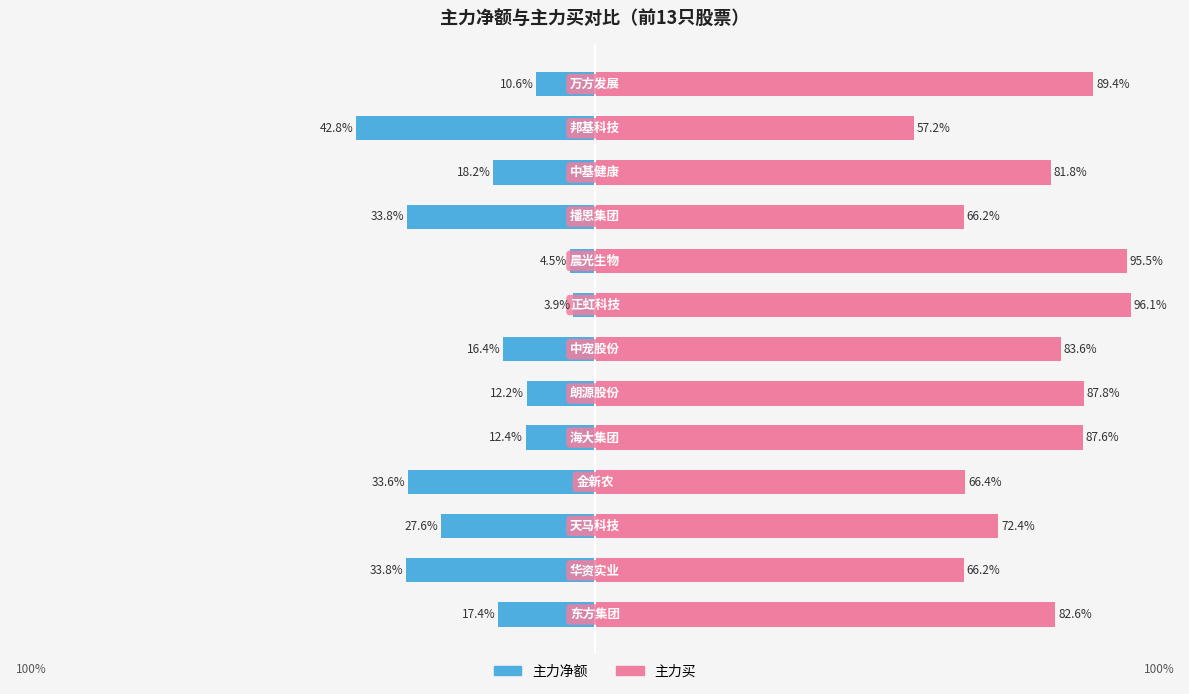

Reading left to right, transcribe all the data shown in this chart.

主力净额: 0=-17.4	1=-33.8	2=-27.6	3=-33.6	4=-12.4	5=-12.2	6=-16.4	7=-3.9	8=-4.5	9=-33.8	10=-18.2	11=-42.8	12=-10.6
主力买: 0=82.6	1=66.2	2=72.4	3=66.4	4=87.6	5=87.8	6=83.6	7=96.1	8=95.5	9=66.2	10=81.8	11=57.2	12=89.4